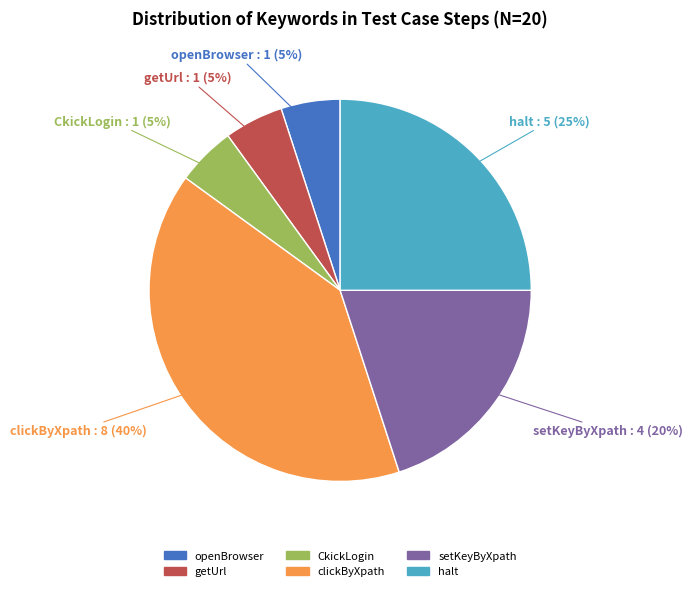

To the nearest percent, what is the combined percentage of CkickLogin and getUrl?

10%